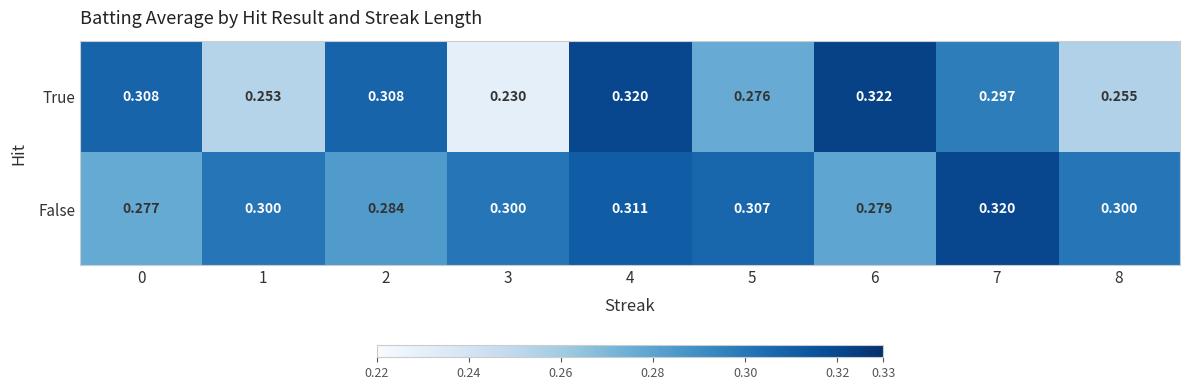

List the series in order of their peak value, lowest first.

False, True